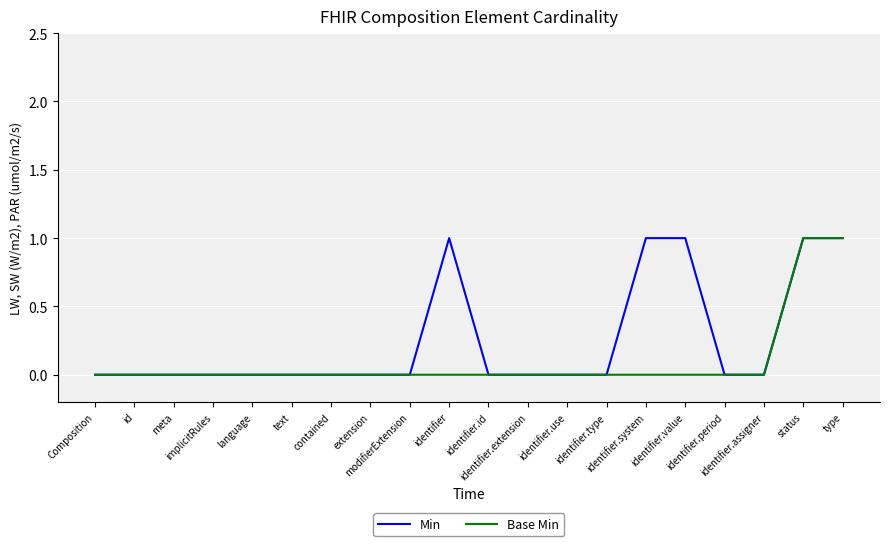

Which series has the largest total across all categories?

Min